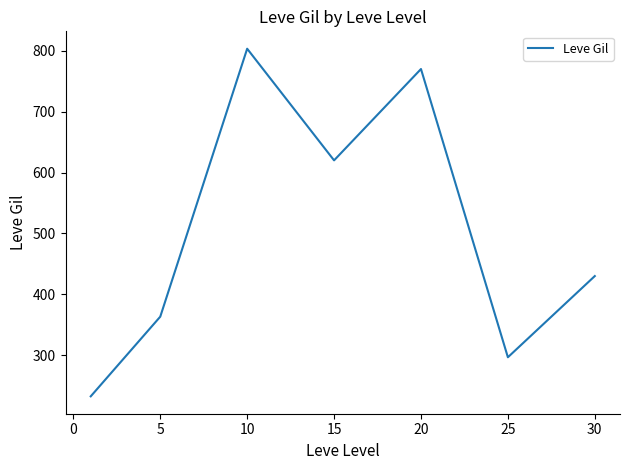

What is the maximum value shown in the chart?

803.3